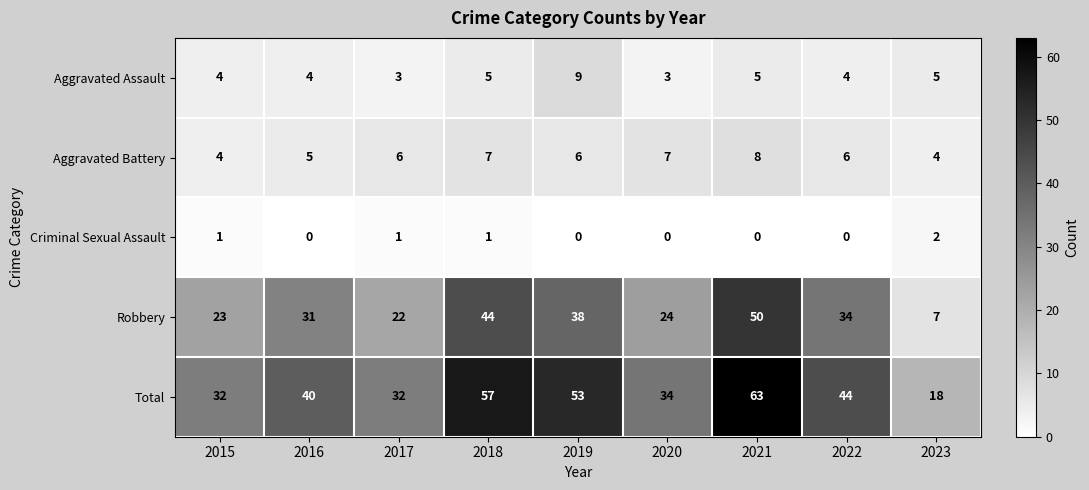

Count the Criminal Sexual Assault values in the range 0 to 1.

8